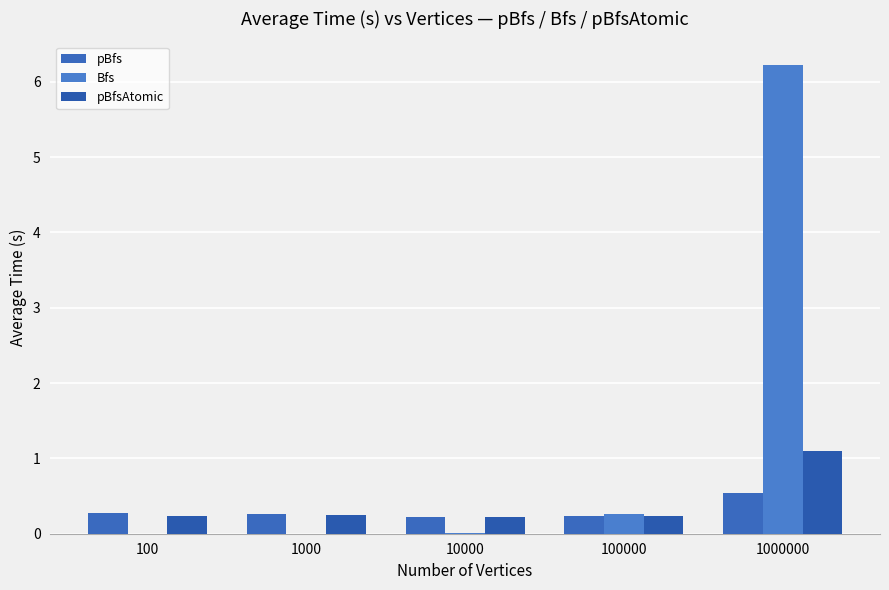

How many groups of bars are there?

5